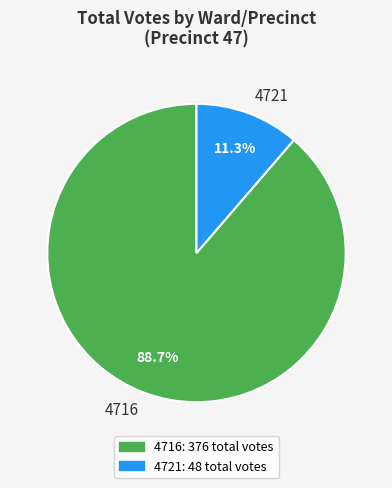

What is the majority slice?

4716